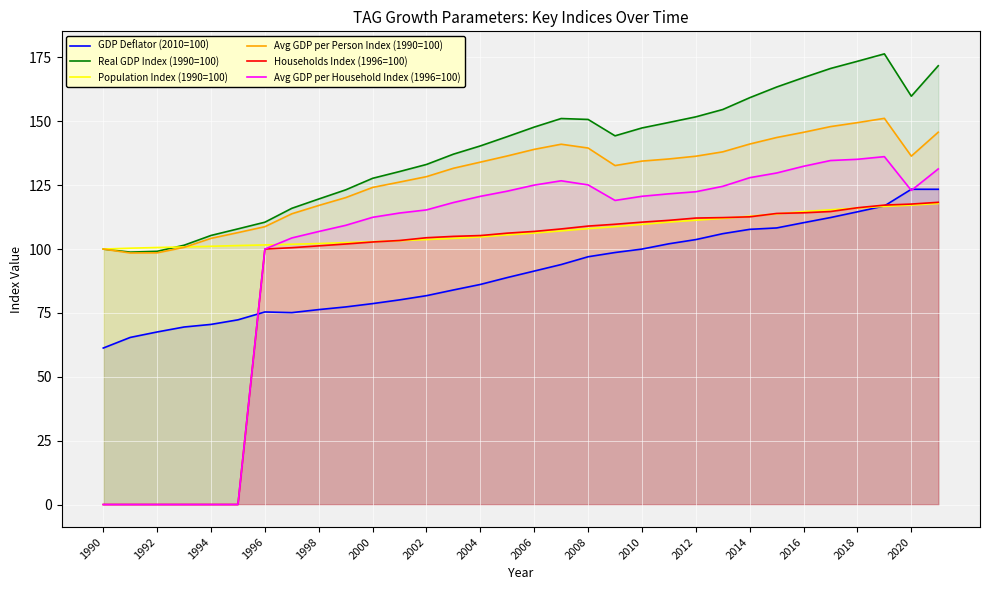

True or false: Population Index (1990=100) has a value of 101.1 at 1994.

True